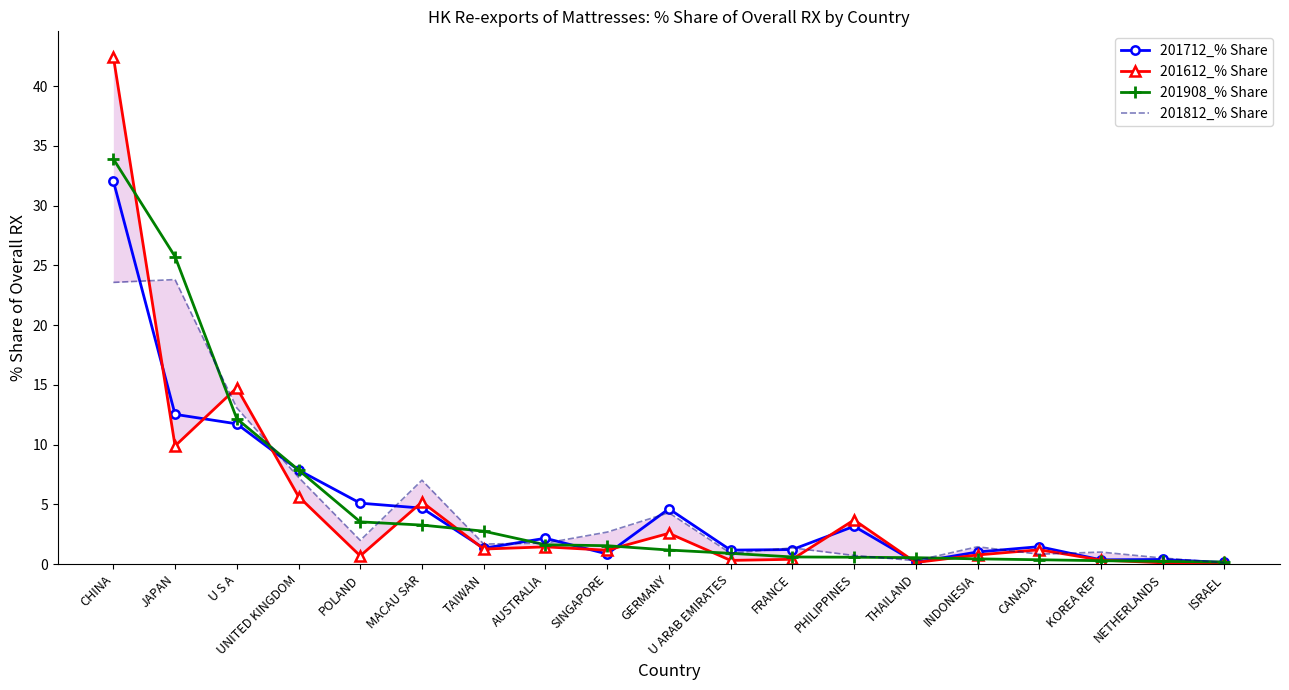

Reading right to left, what are all the values shown in this chart?

201712_% Share: 0.1	0.4	0.3	1.5	1.0	0.1	3.2	1.2	1.2	4.6	0.8	2.2	1.3	4.7	5.1	7.9	11.7	12.5	32.1
201612_% Share: 0.1	0.1	0.3	1.2	0.8	0.1	3.7	0.4	0.3	2.6	1.2	1.4	1.3	5.2	0.7	5.6	14.8	9.9	42.5
201908_% Share: 0.2	0.2	0.3	0.4	0.4	0.5	0.6	0.6	0.9	1.2	1.5	1.6	2.7	3.3	3.5	7.9	12.2	25.7	33.9
201812_% Share: 0.1	0.5	1.0	0.8	1.4	0.3	0.7	1.4	0.9	4.3	2.7	1.7	1.7	7.0	2.0	7.3	13.1	23.8	23.6